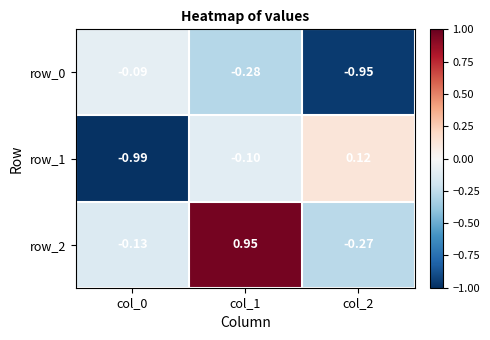

The row_0 series shows -0.6 at col_2. True or false?

False